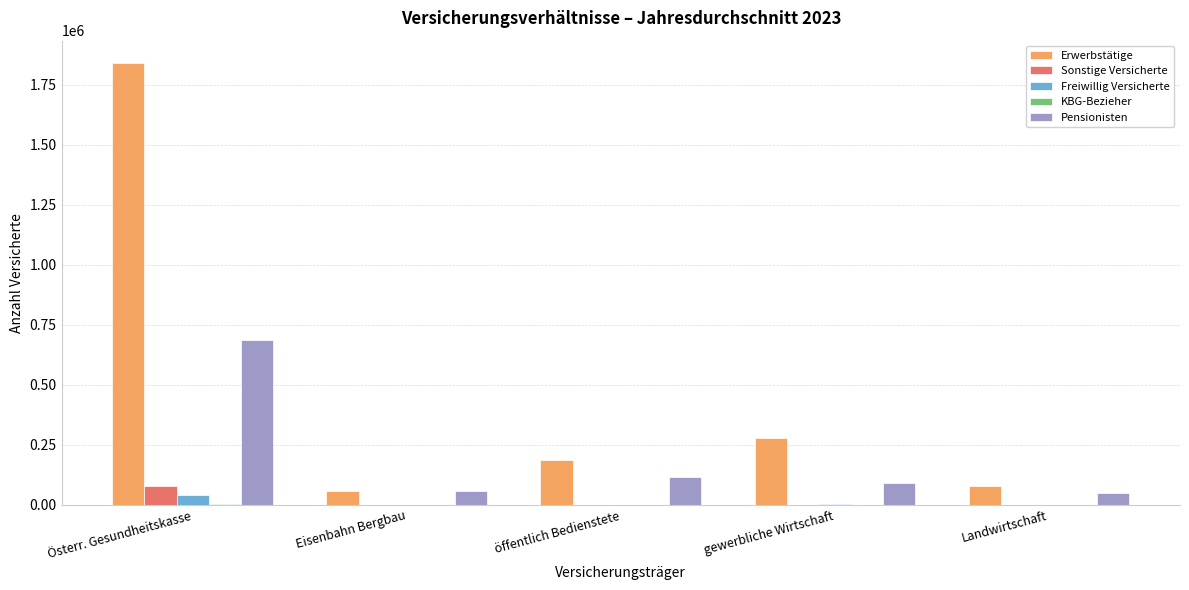

The Erwerbstätige series shows 949760 at Österr. Gesundheitskasse. True or false?

False